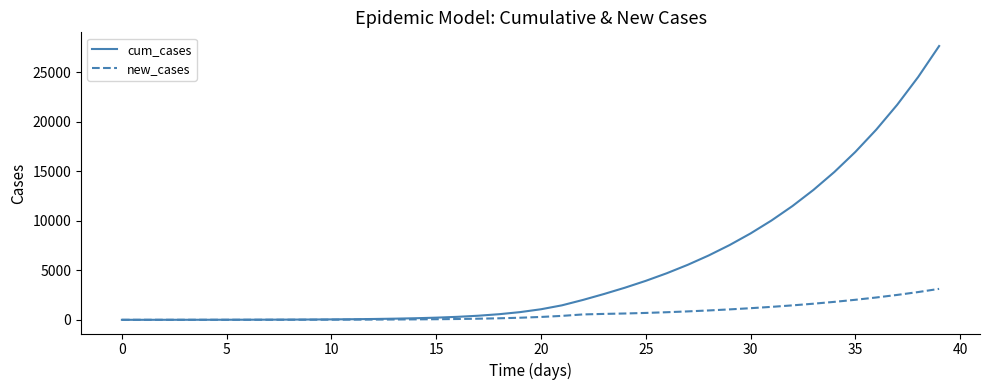

Which series has the largest total across all categories?

cum_cases